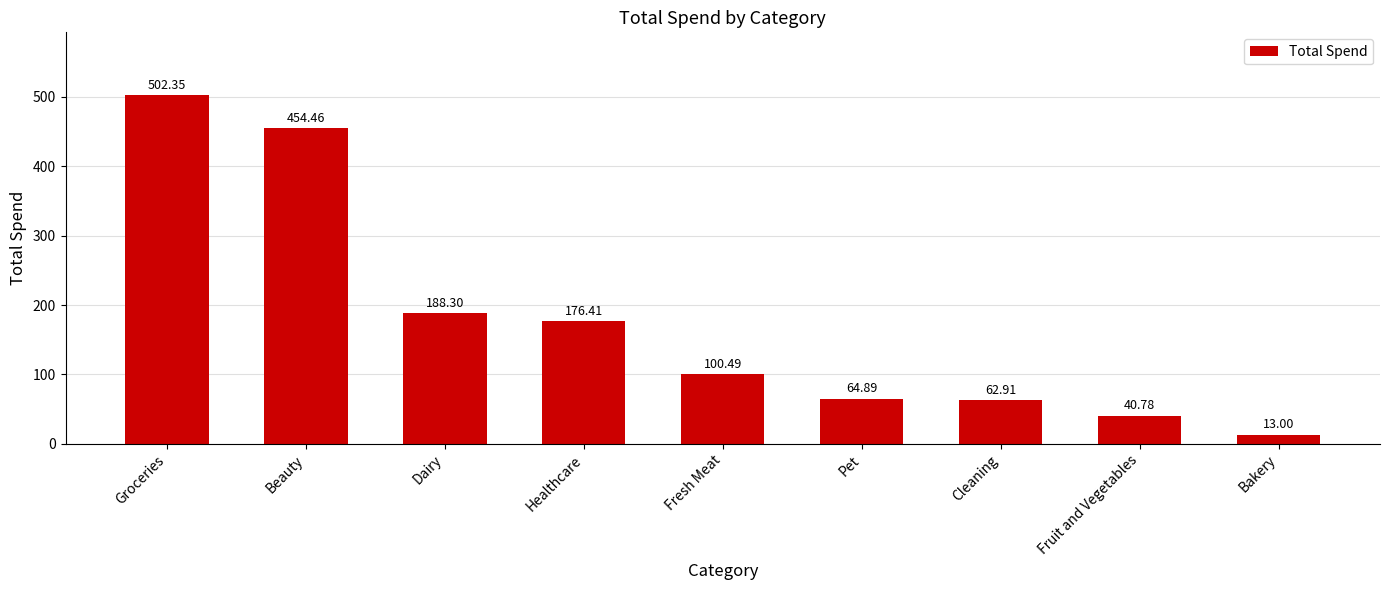

Between Beauty and Pet, which is larger?

Beauty